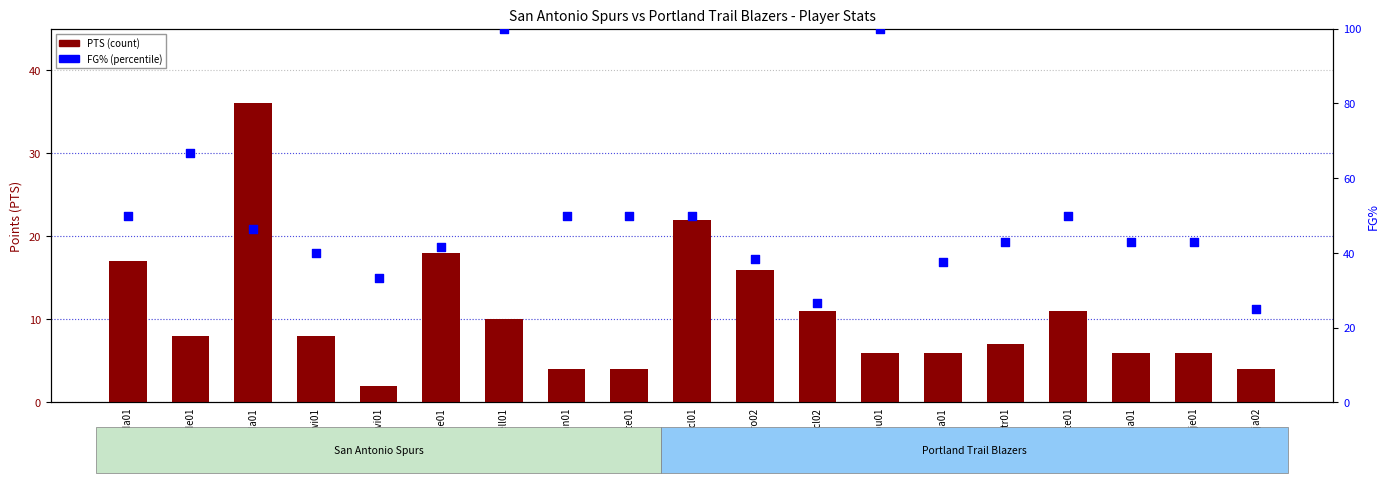

Which series has the largest total across all categories?

FG%